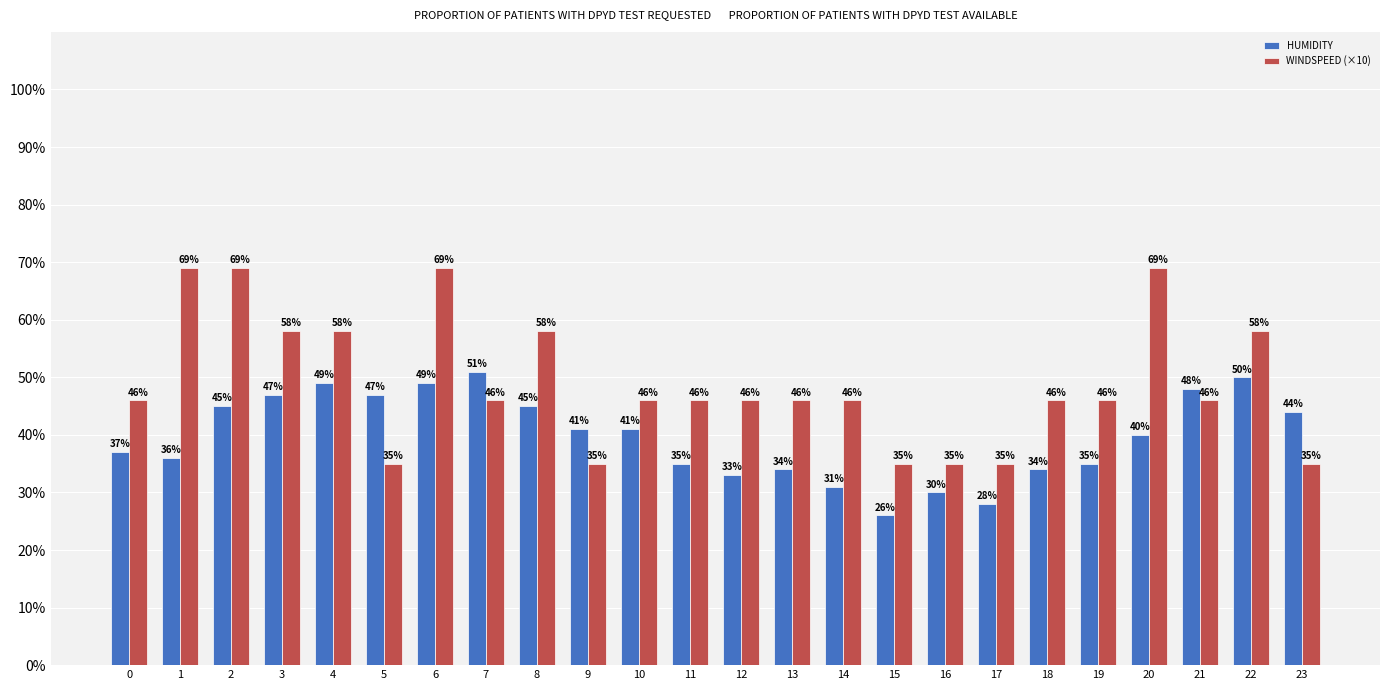

What are all the series names shown in the legend?

HUMIDITY, WINDSPEED (×10)